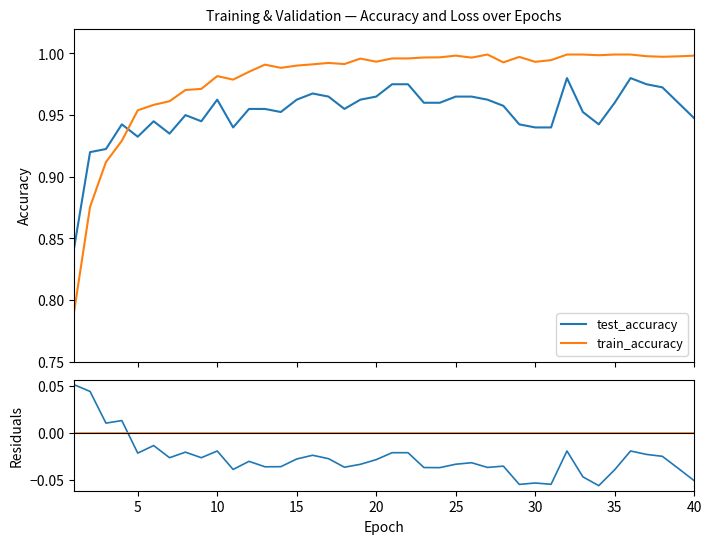

True or false: acc residual and train_accuracy cross at least once.

False